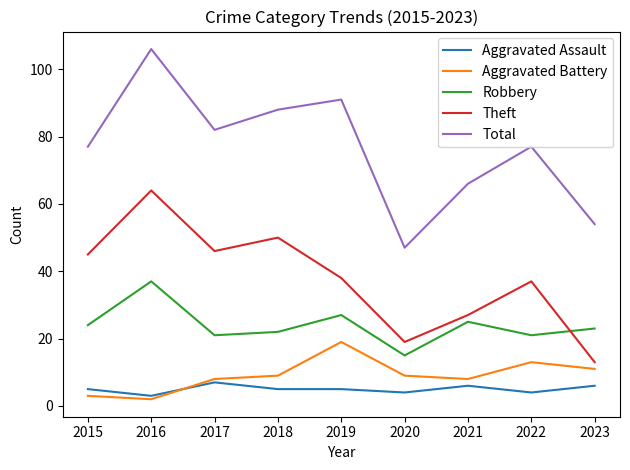

Is this an area chart (filled region under the line)?

No